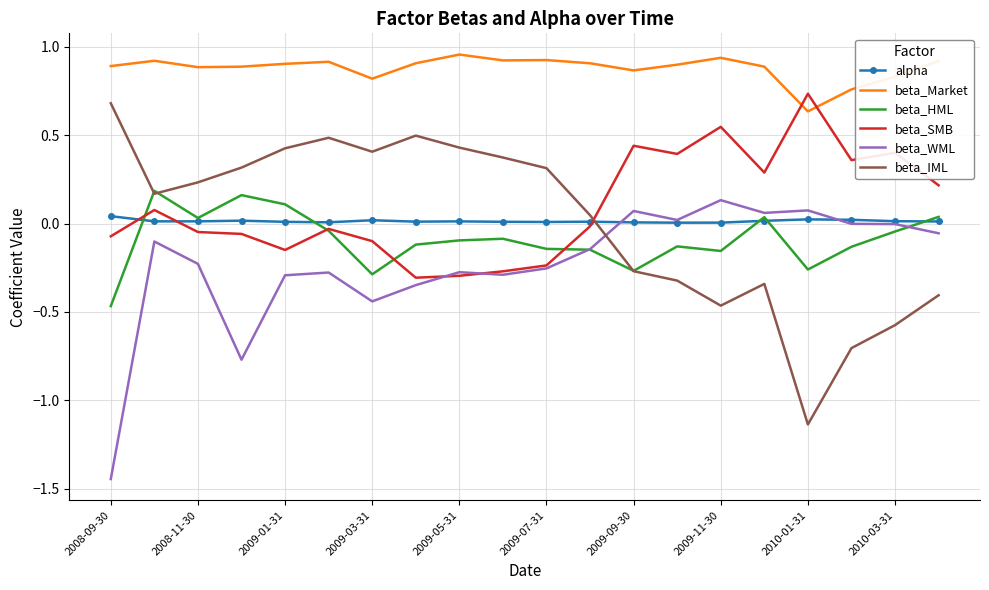

Which series ends up on top after the final intersection of beta_Market and beta_SMB?

beta_Market